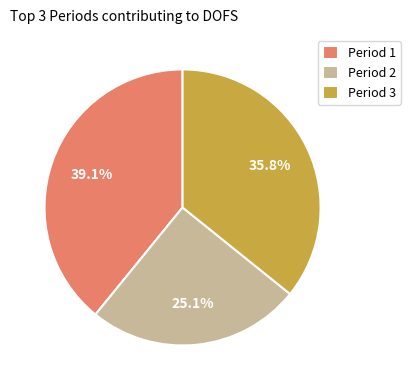

What percentage do Period 1 and Period 3 together represent?

74.9%